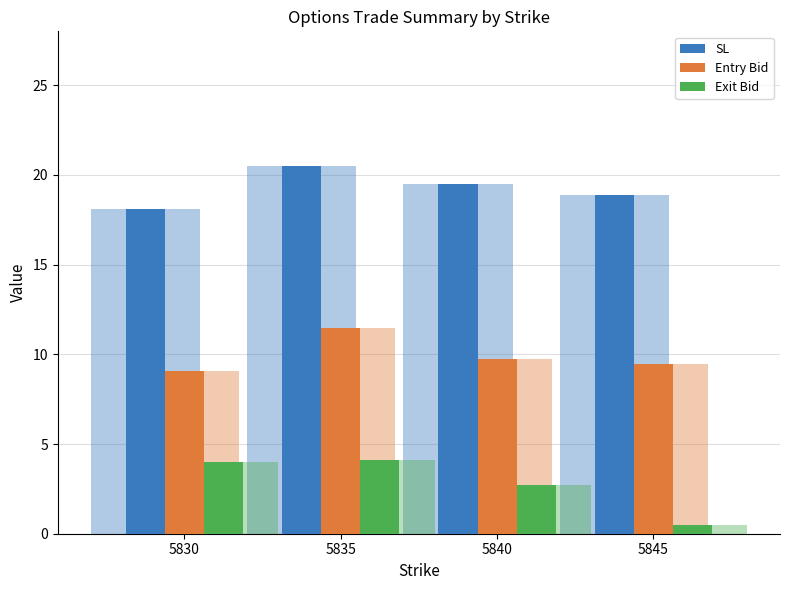

Where is Exit Bid nearest to the value 2?

5840